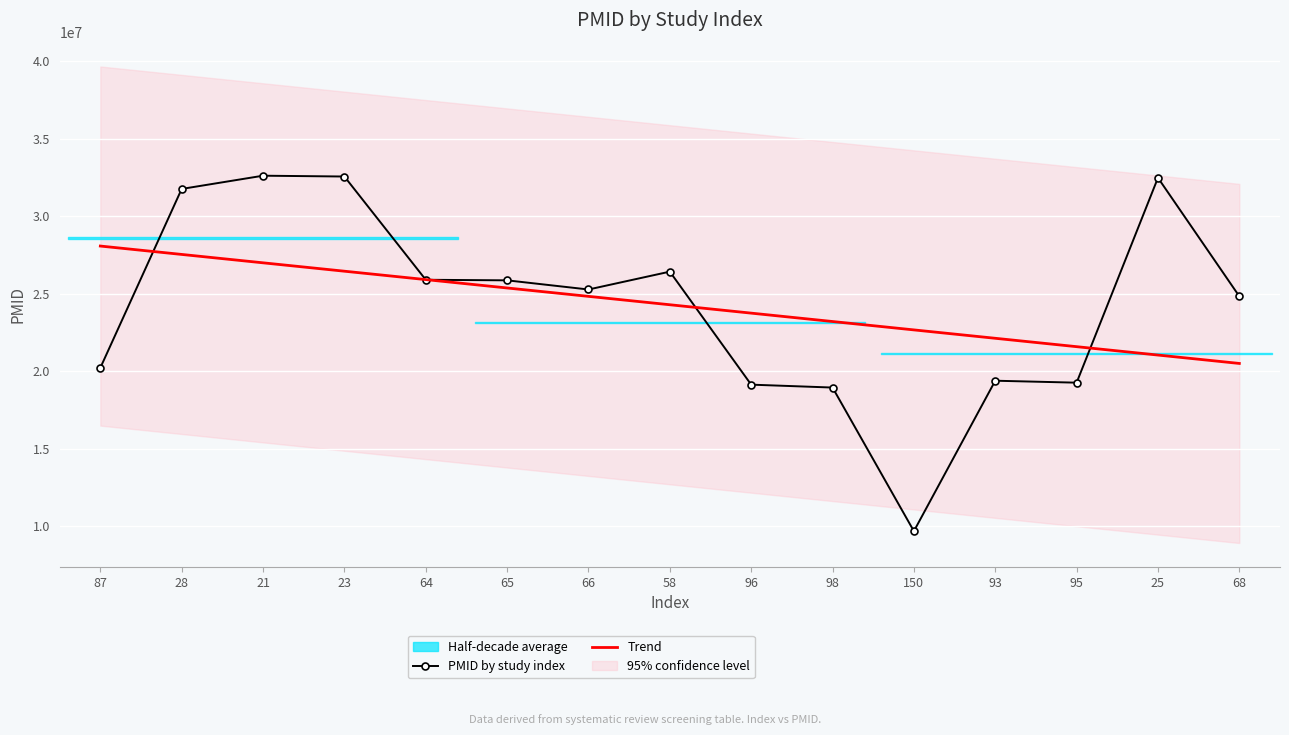

What is the value of the Trend point at the 11th from the left?

22673504.0